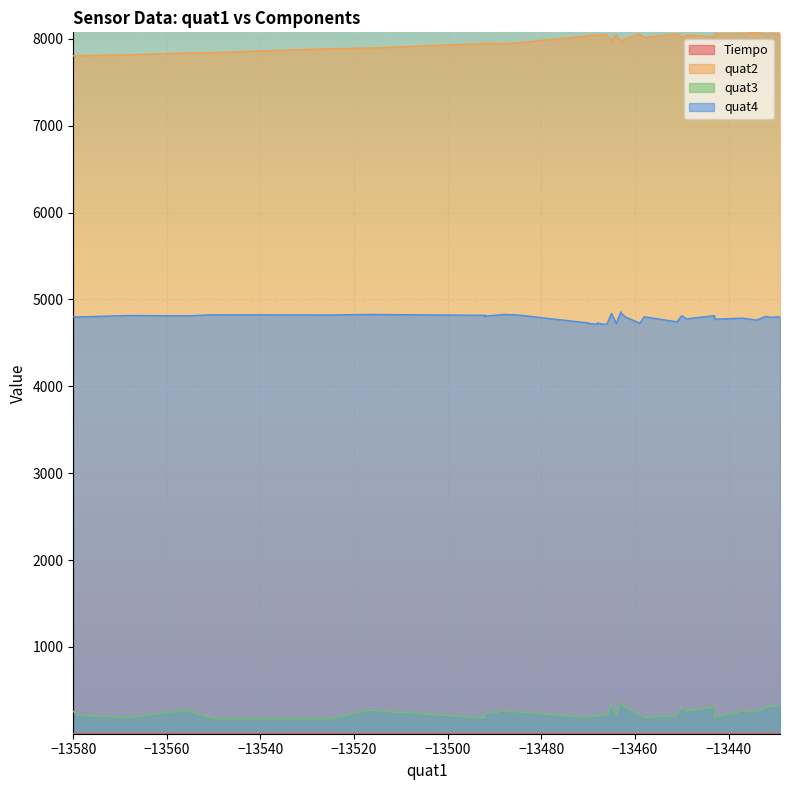

At 31, list the series in order from largest to smallest.

quat2, quat4, quat3, Tiempo